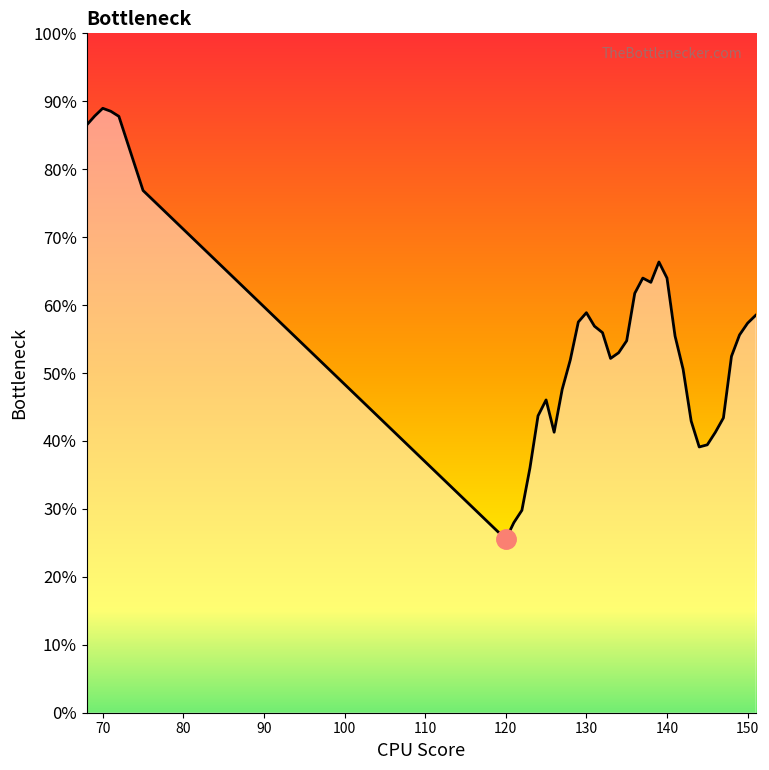

Where is the first local maximum?

70